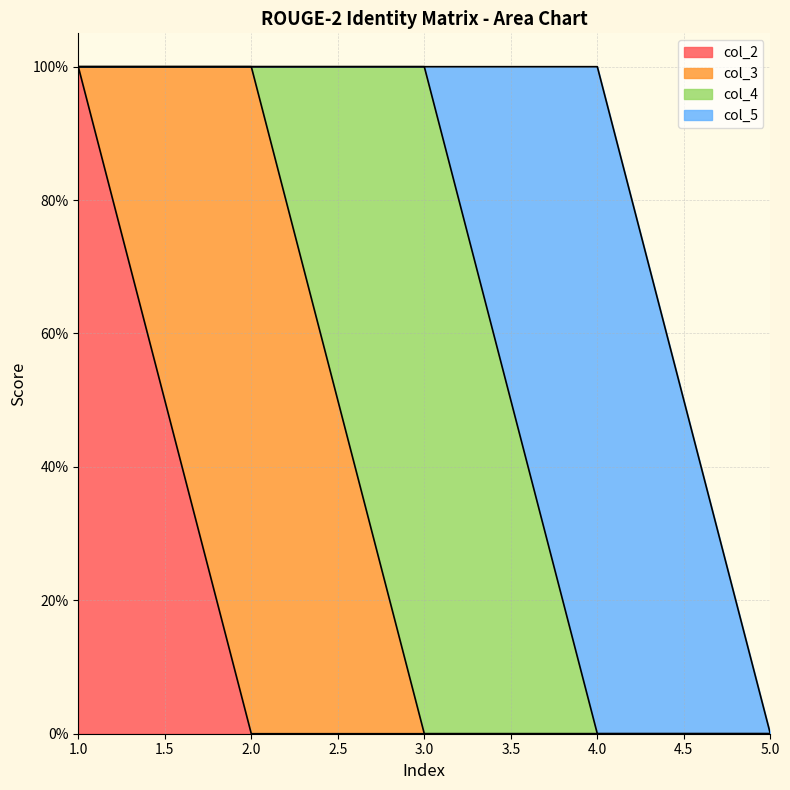

Reading left to right, transcribe all the data shown in this chart.

col_2: 1=1	2=0	3=0	4=0	5=0
col_3: 1=0	2=1	3=0	4=0	5=0
col_4: 1=0	2=0	3=1	4=0	5=0
col_5: 1=0	2=0	3=0	4=1	5=0